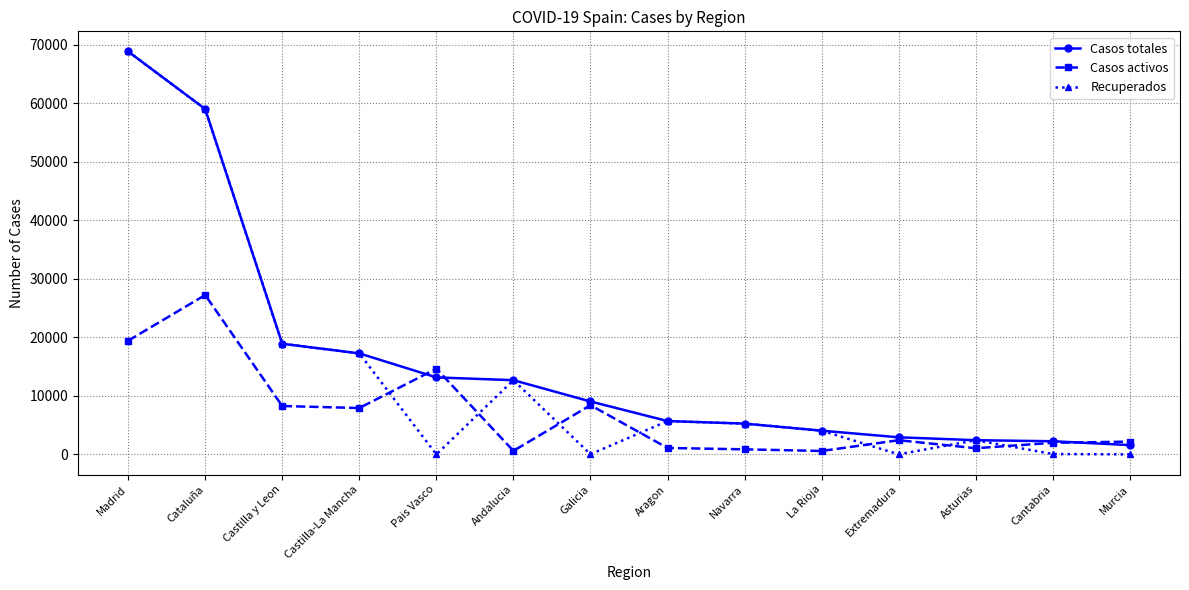

What is the spread (max minus min) of values at Madrid?

49427